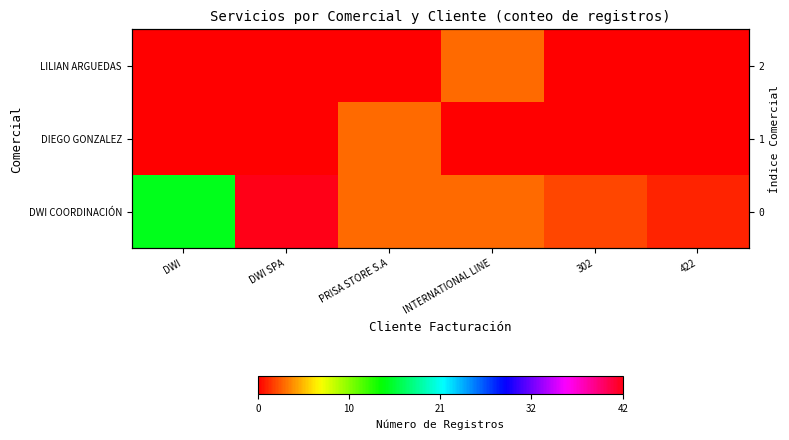

Which series changed the most between DWI and 302?

DWI COORDINACIÓN